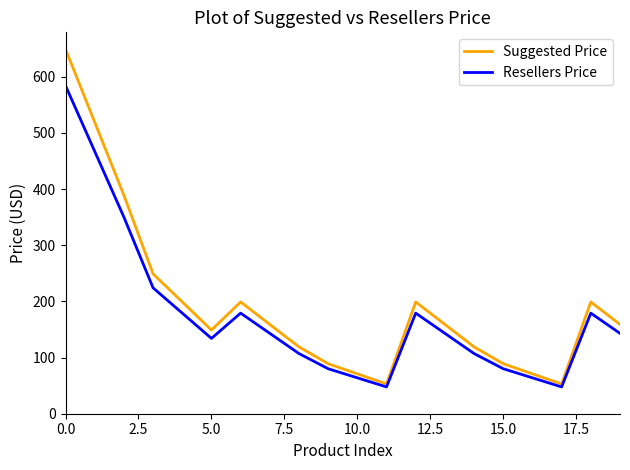

Which series has the largest total across all categories?

Suggested Price